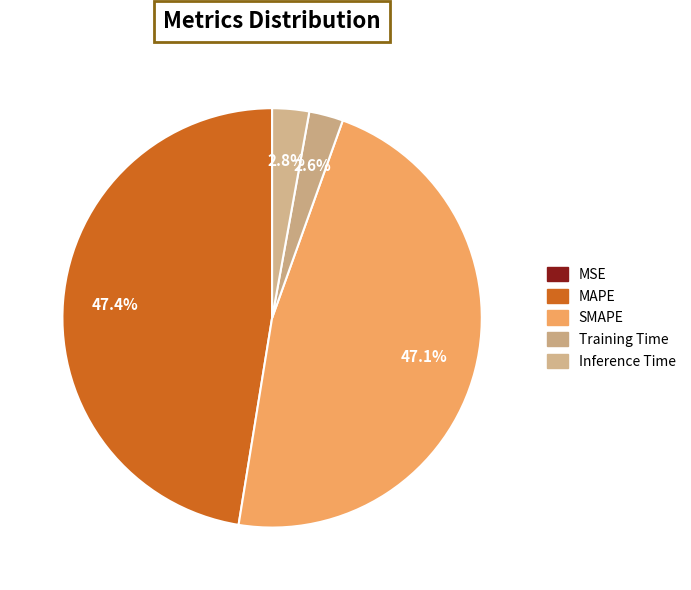

Is it true that Inference Time is 3% of the pie?

True